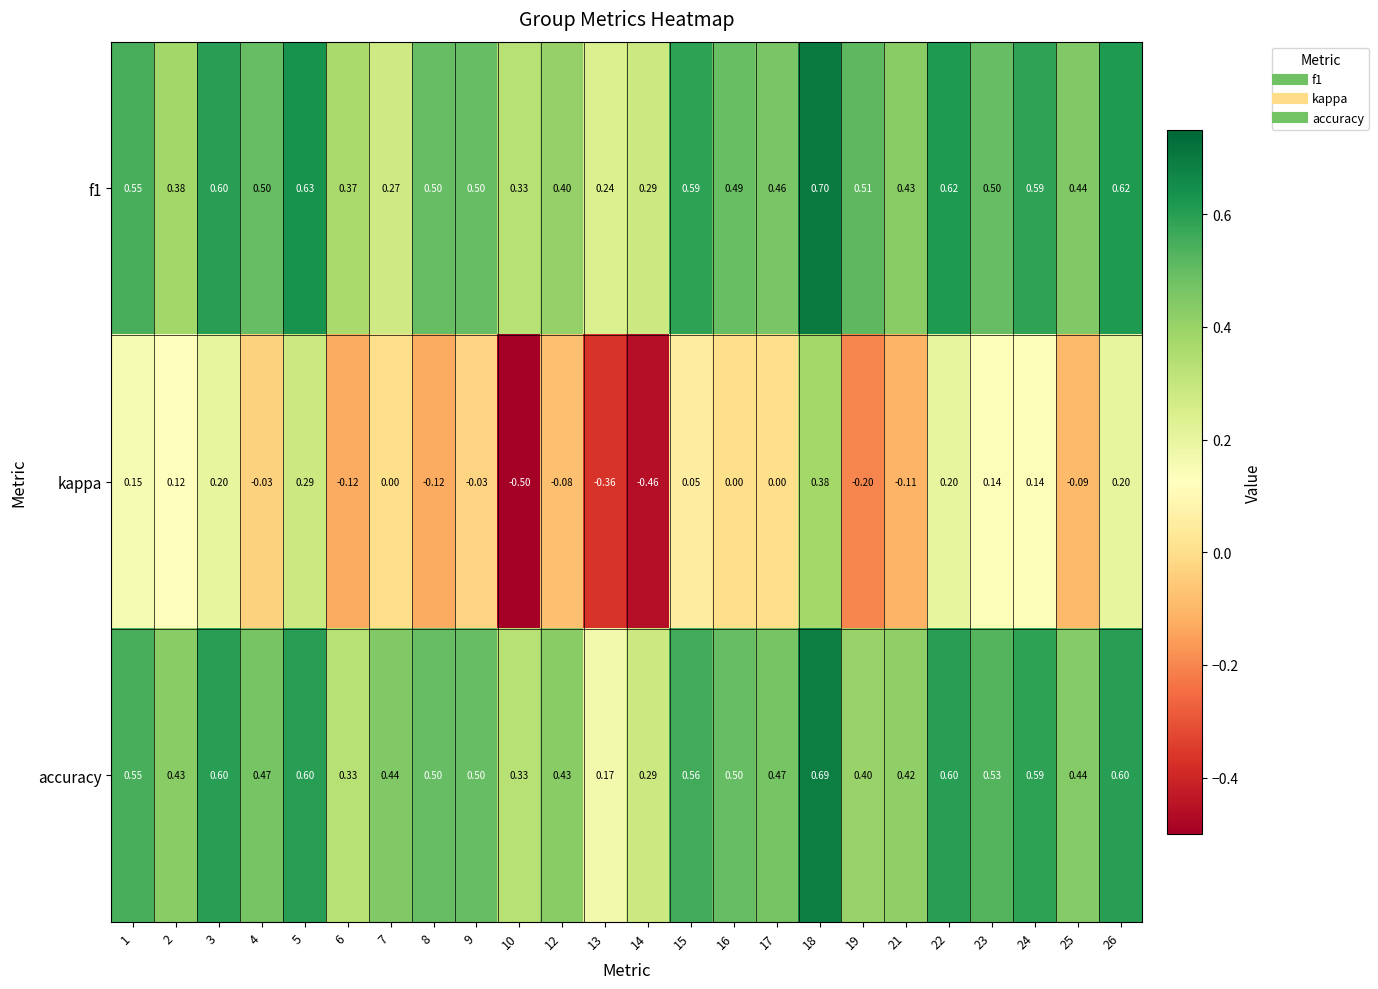

Which series has the widest spread of values?

kappa